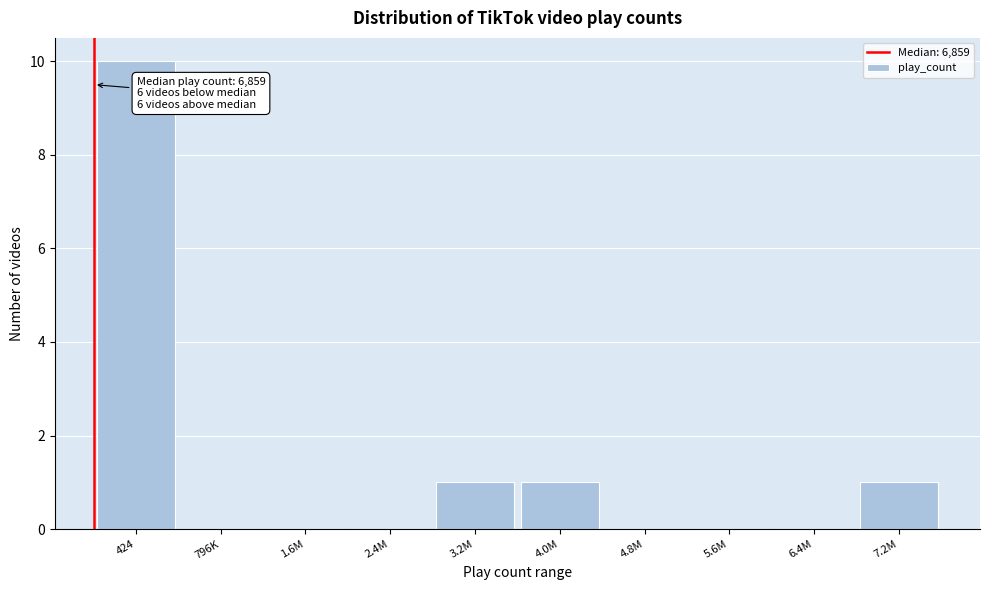

Reading left to right, what are all the values shown in this chart?

424=10	796K=0	1.6M=0	2.4M=0	3.2M=1	4.0M=1	4.8M=0	5.6M=0	6.4M=0	7.2M=1